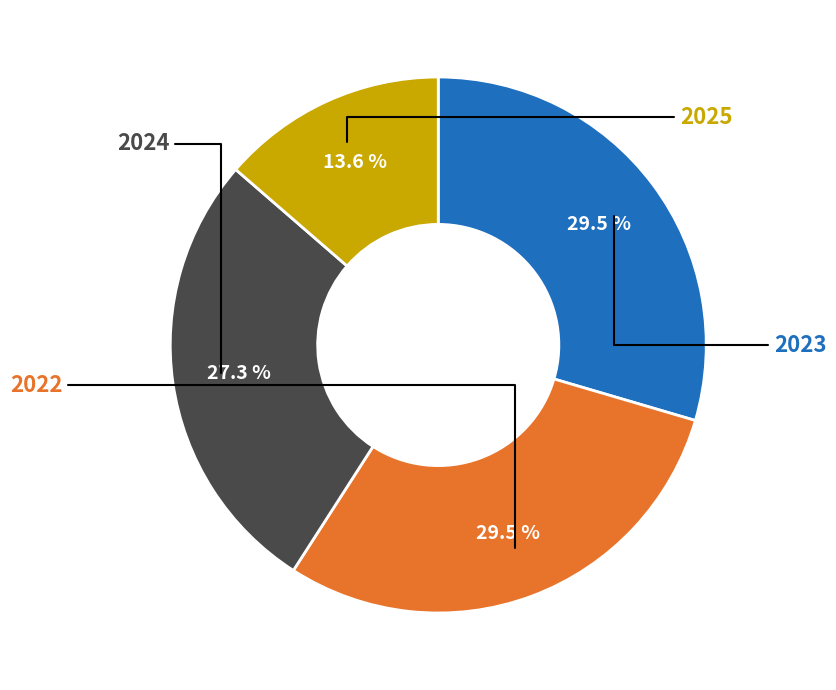

To the nearest percent, what is the average slice percentage?

25%